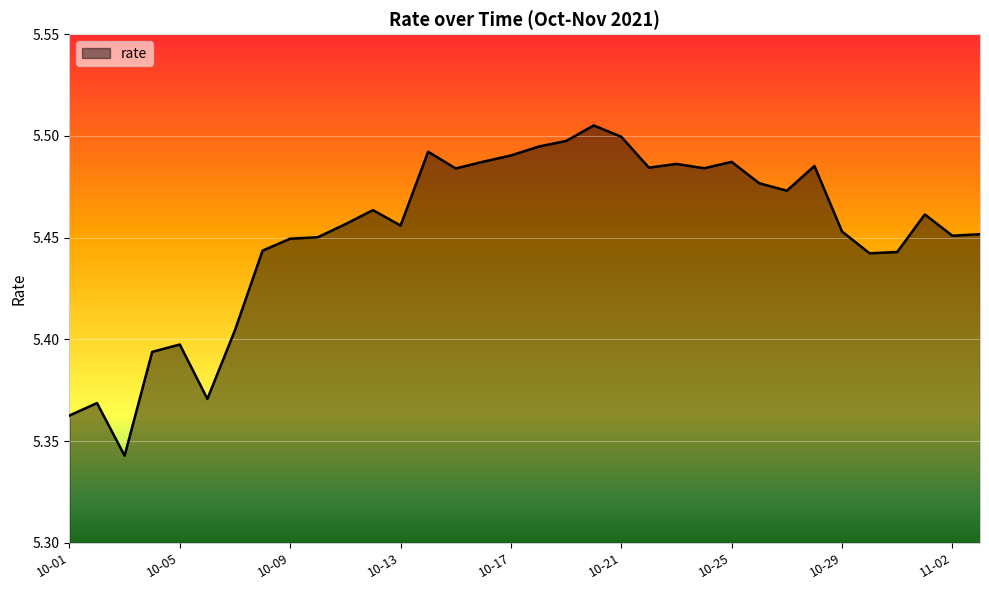

How many lines are shown in the chart?

1